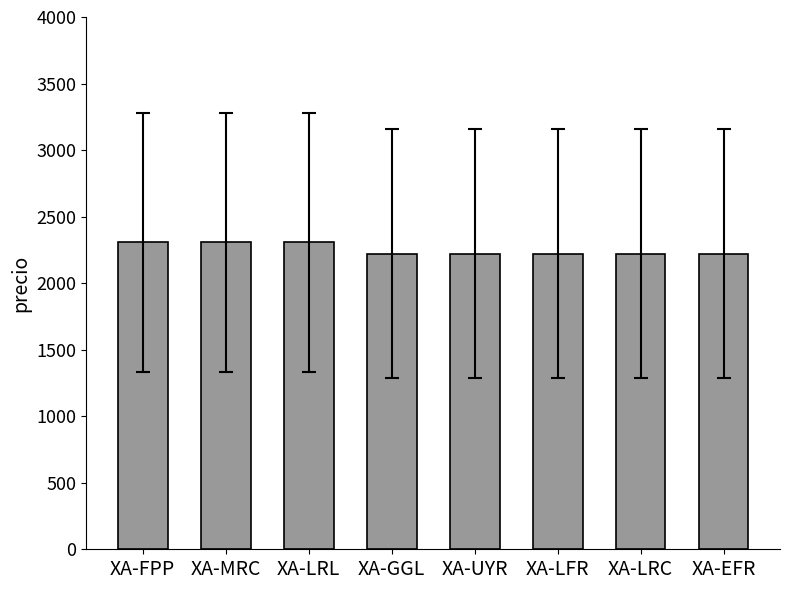

What position from the right is XA-LFR?

3